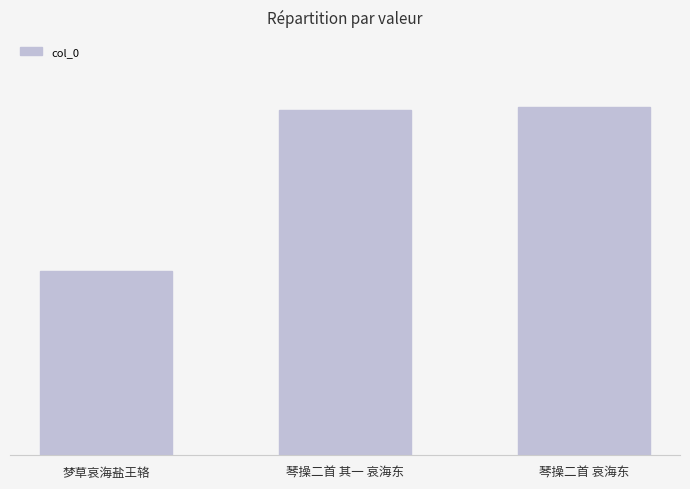

Are the bars horizontal?

No